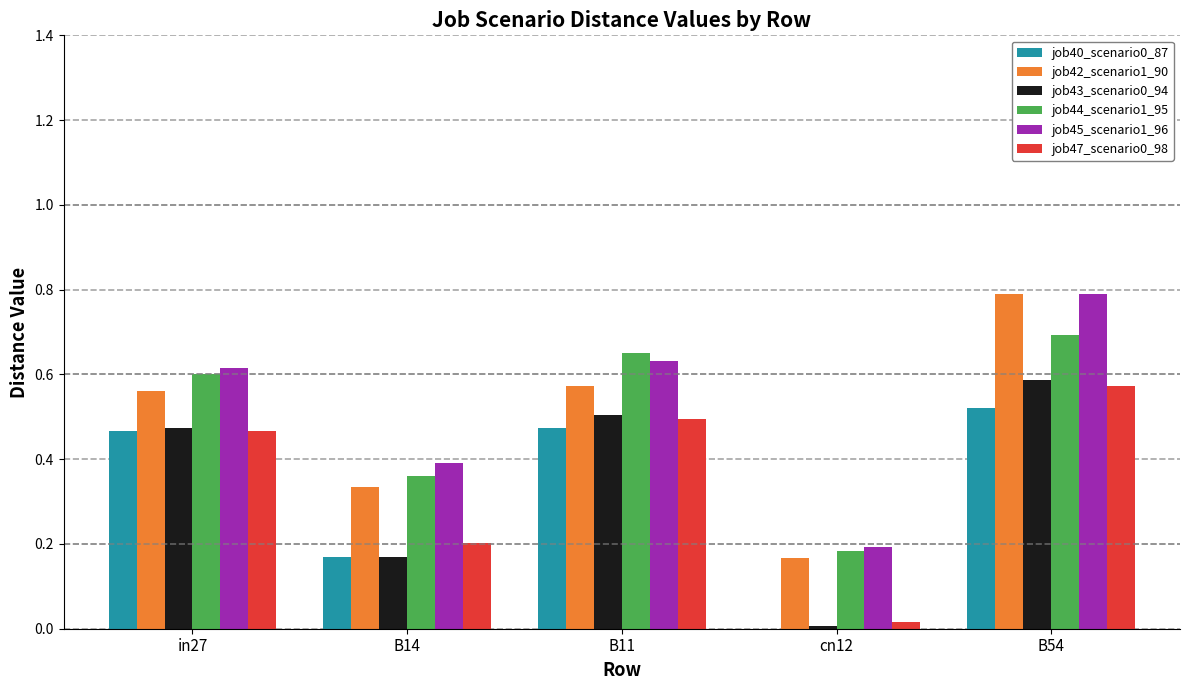

The value of job47_scenario0_98 at cn12 is 0.0. True or false?

True